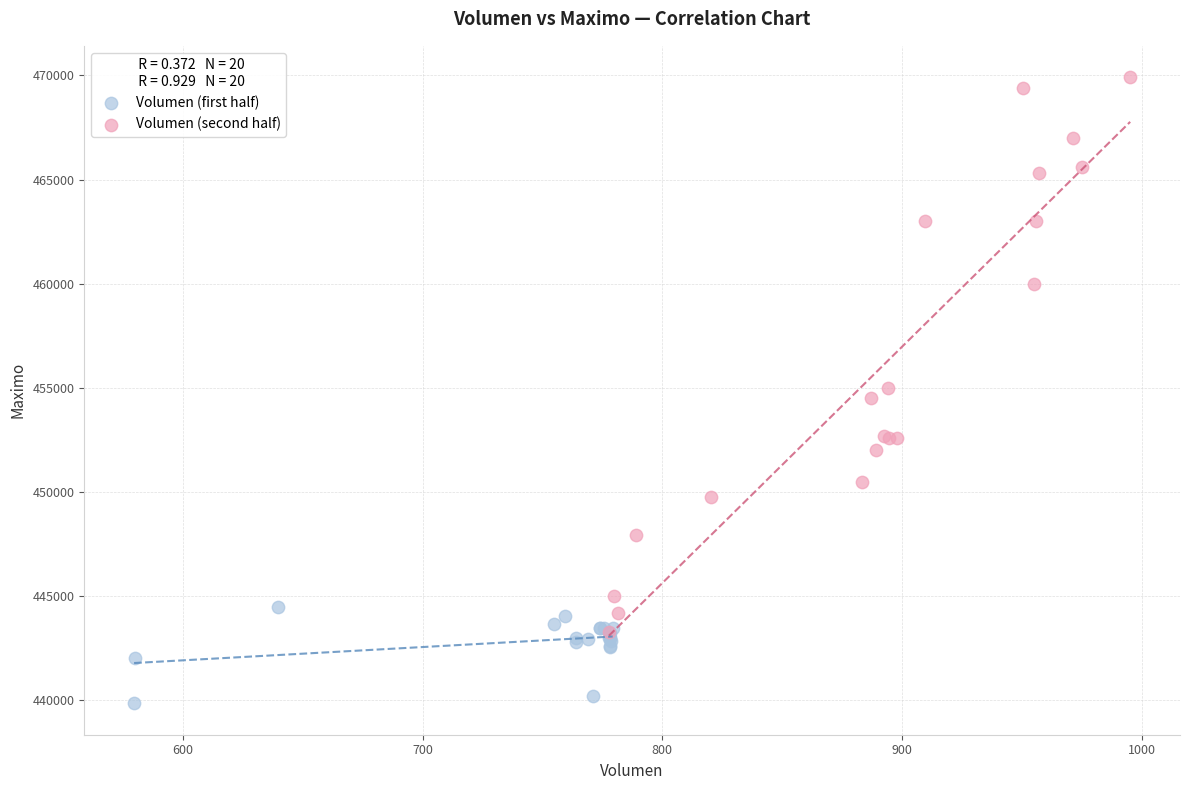

Which series has the widest spread of Y values?

Volumen (second half)